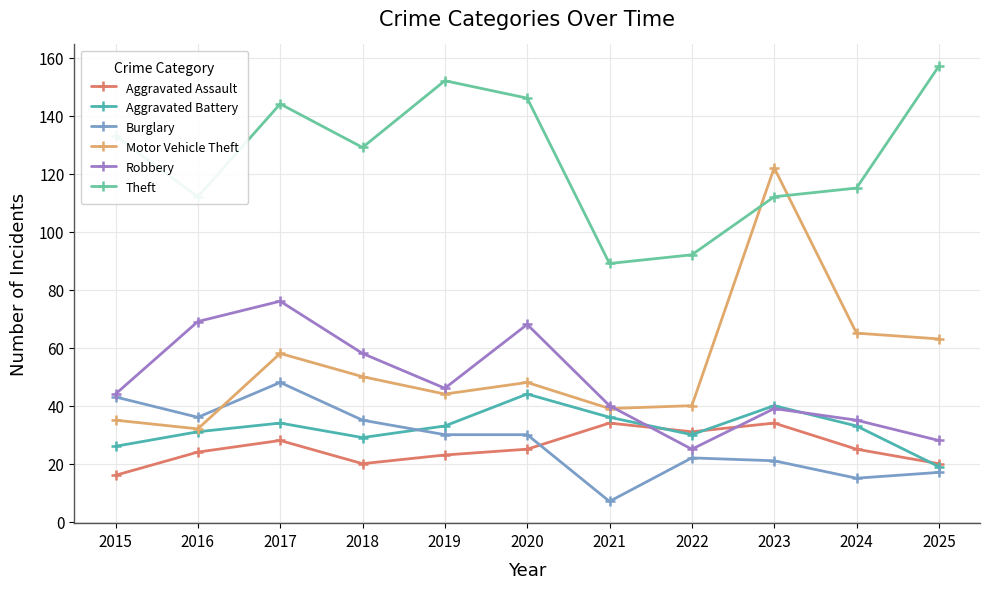

Reading left to right, what are all the values shown in this chart?

Aggravated Assault: 16	24	28	20	23	25	34	31	34	25	20
Aggravated Battery: 26	31	34	29	33	44	36	30	40	33	19
Burglary: 43	36	48	35	30	30	7	22	21	15	17
Motor Vehicle Theft: 35	32	58	50	44	48	39	40	122	65	63
Robbery: 44	69	76	58	46	68	40	25	39	35	28
Theft: 133	112	144	129	152	146	89	92	112	115	157